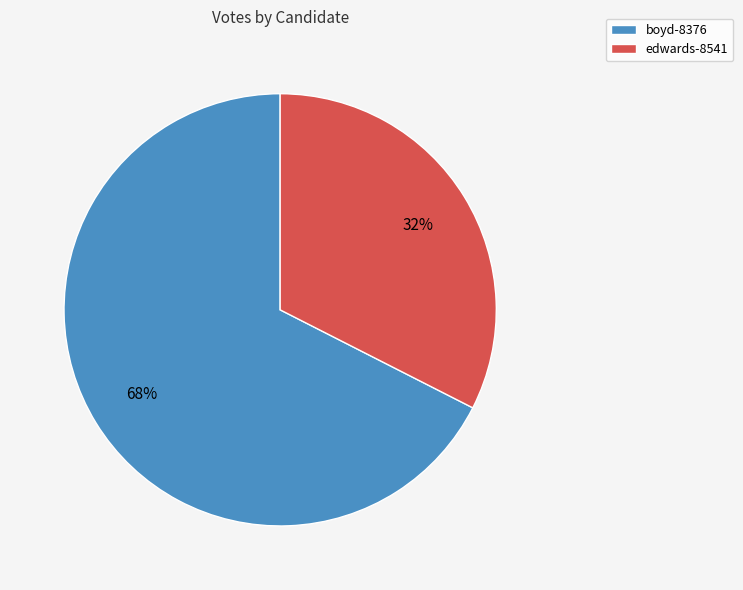

How many slices are in this pie chart?

2